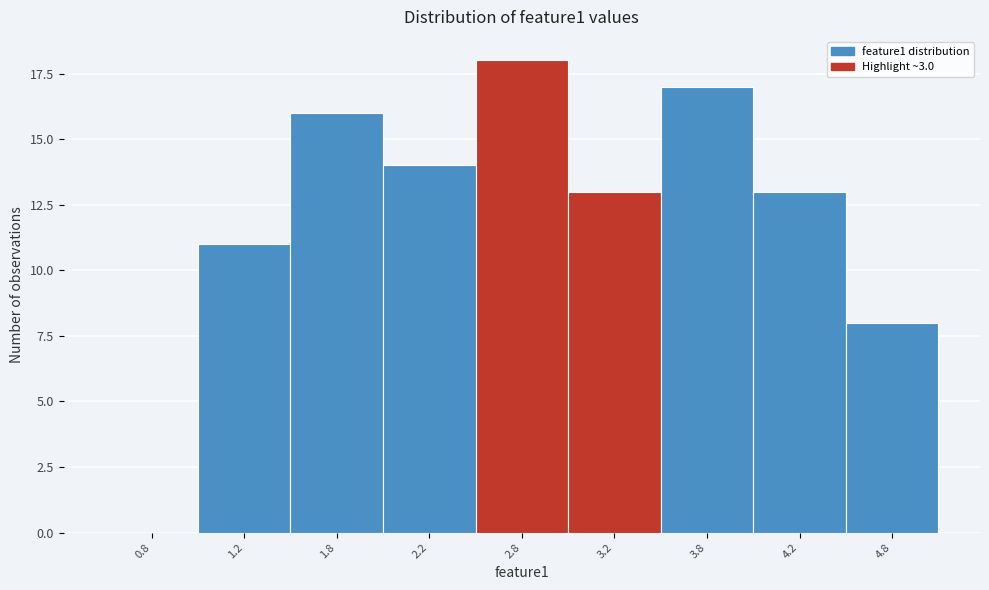

Reading left to right, transcribe all the data shown in this chart.

0.8=0	1.2=11	1.8=16	2.2=14	2.8=18	3.2=13	3.8=17	4.2=13	4.8=8